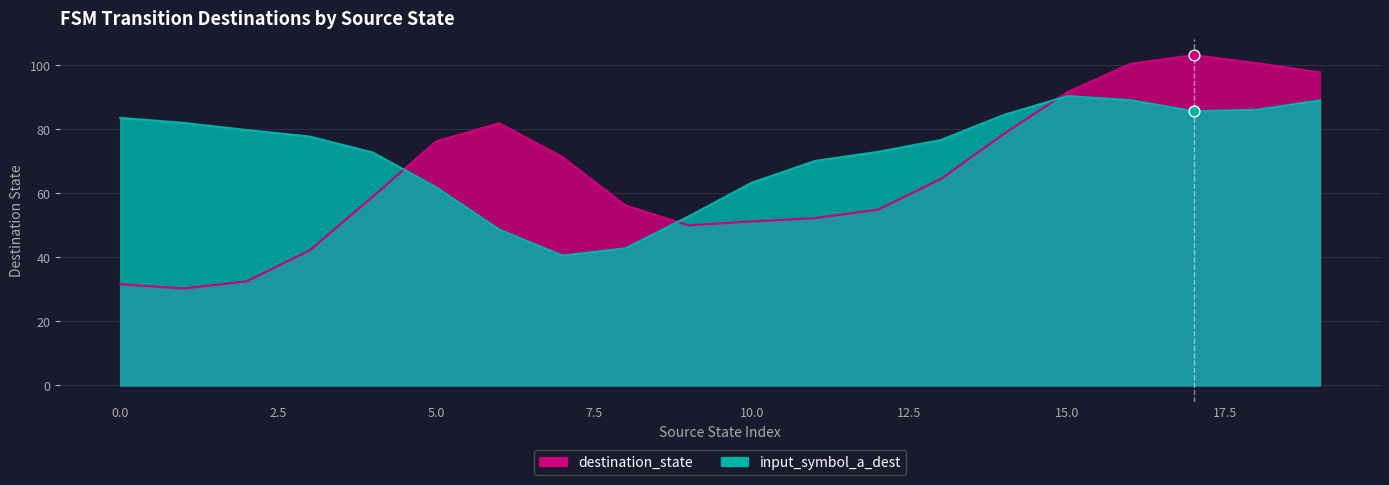

Which series has the largest Y range (max minus min)?

destination_state